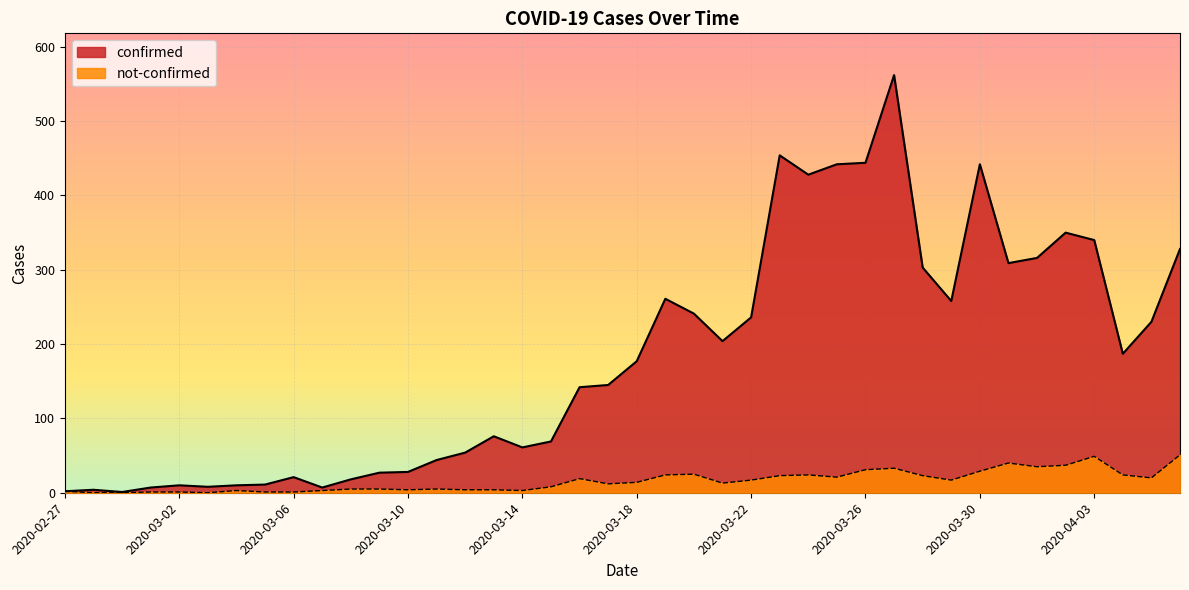

What are all the series names shown in the legend?

confirmed, not-confirmed